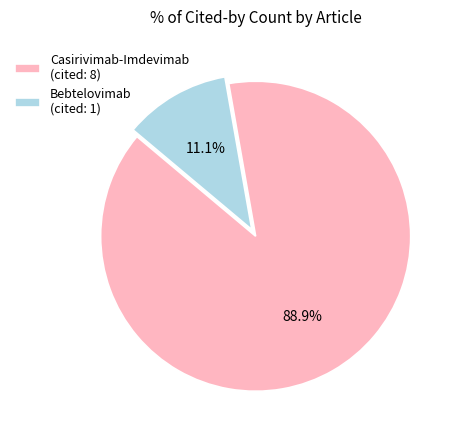

Which slice is the largest?

Casirivimab-Imdevimab (cited: 8)